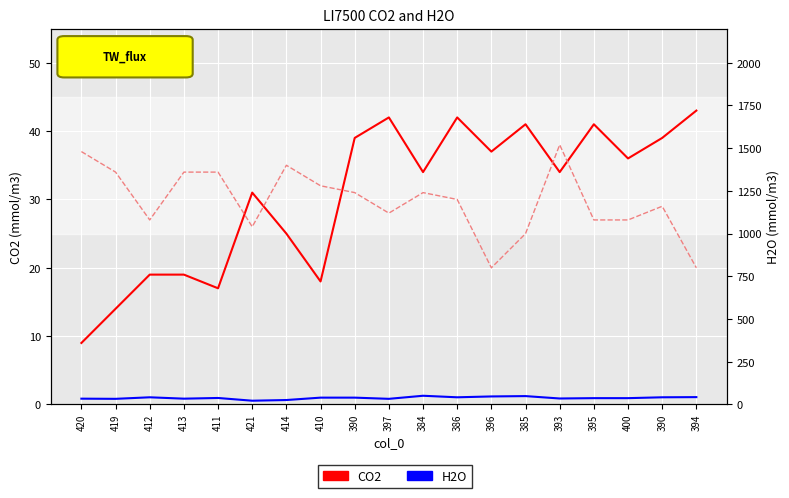

The H2O series shows 33 at 419. True or false?

True